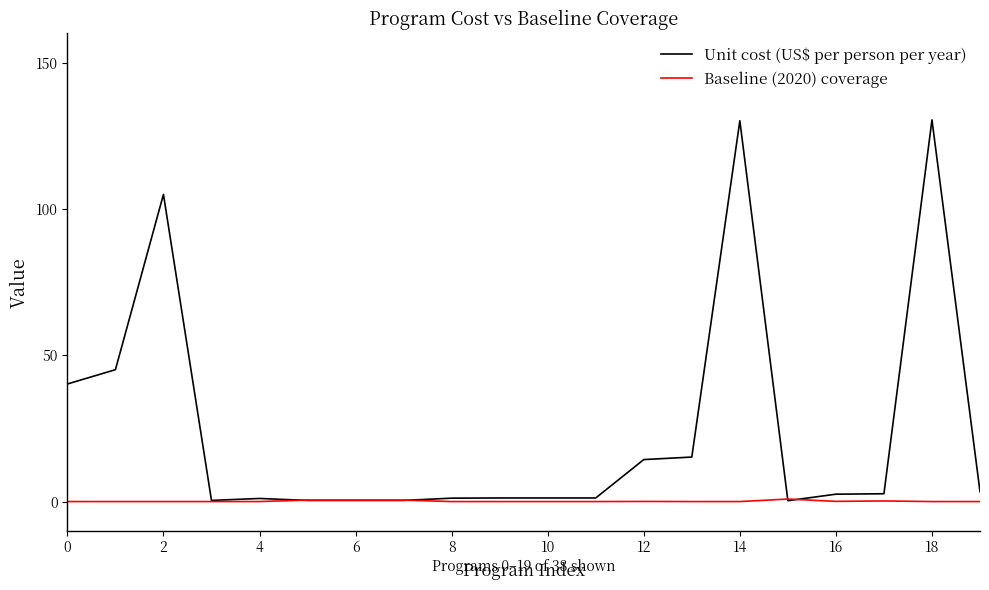

Which series has the widest spread of values?

Unit cost (US$ per person per year)